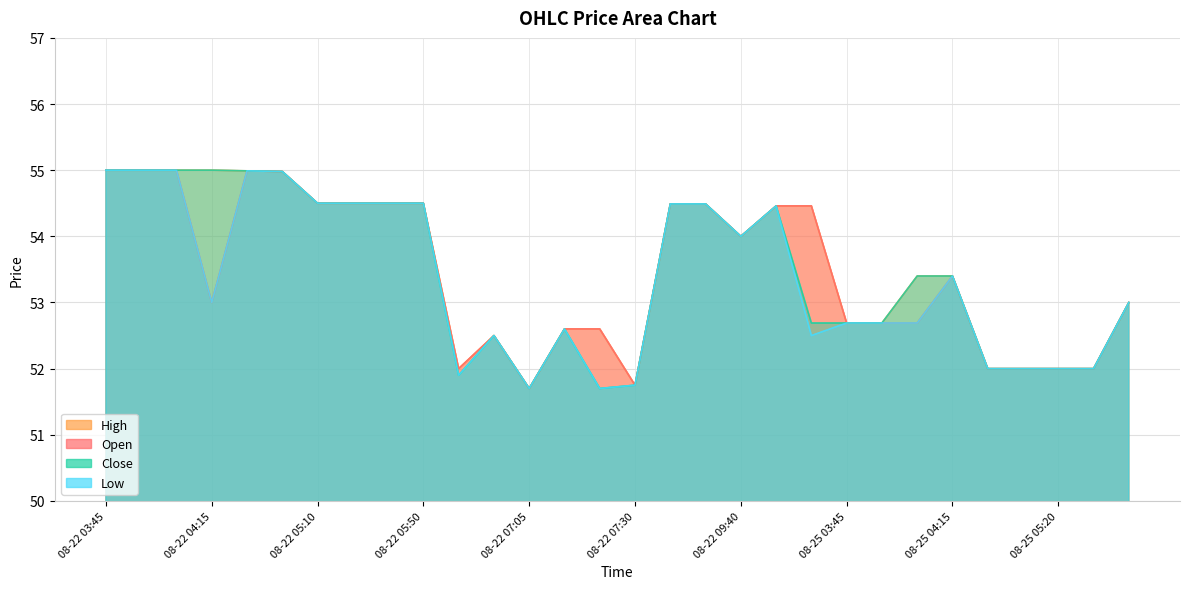

Rank the categories by Open value from highest to lowest.

08-22 03:45, 08-22 03:50, 08-22 03:55, 08-22 04:20, 08-22 04:50, 08-22 05:10, 08-22 05:15, 08-22 05:20, 08-22 05:50, 08-22 08:35, 08-22 09:10, 08-22 09:50, 08-22 09:55, 08-22 09:40, 08-25 04:15, 08-22 04:15, 08-25 06:00, 08-25 03:45, 08-25 04:00, 08-25 04:05, 08-22 07:15, 08-22 07:20, 08-22 07:00, 08-22 06:55, 08-25 04:25, 08-25 04:45, 08-25 05:20, 08-25 05:30, 08-22 07:30, 08-22 07:05